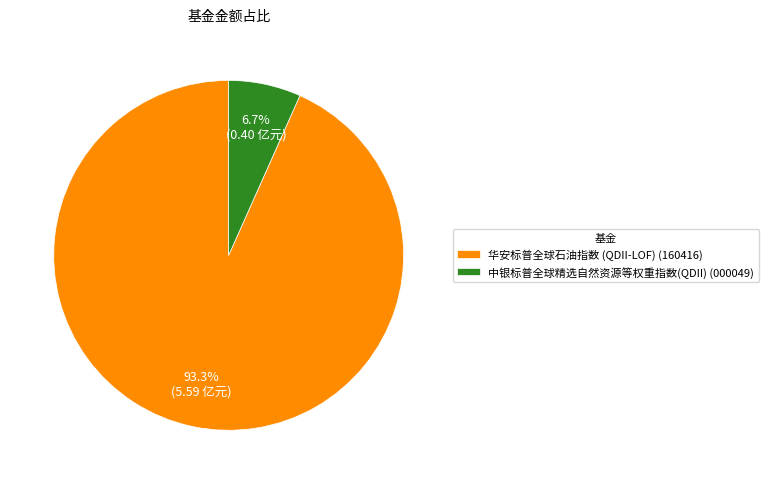

To the nearest percent, what is the average slice percentage?

50%